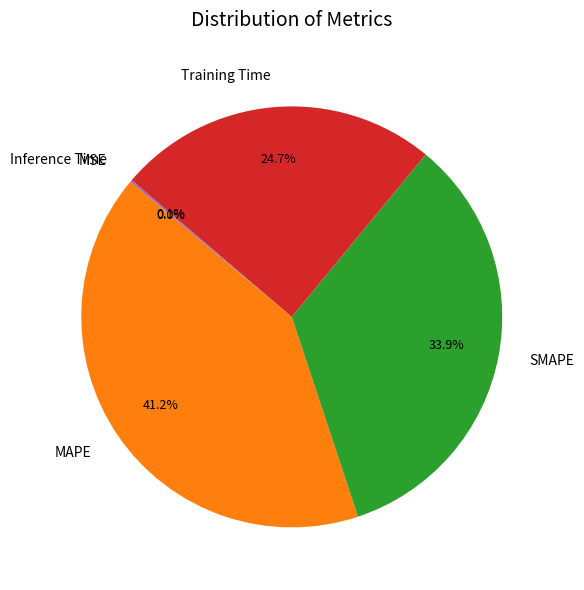

Count the number of slices in the pie.

5